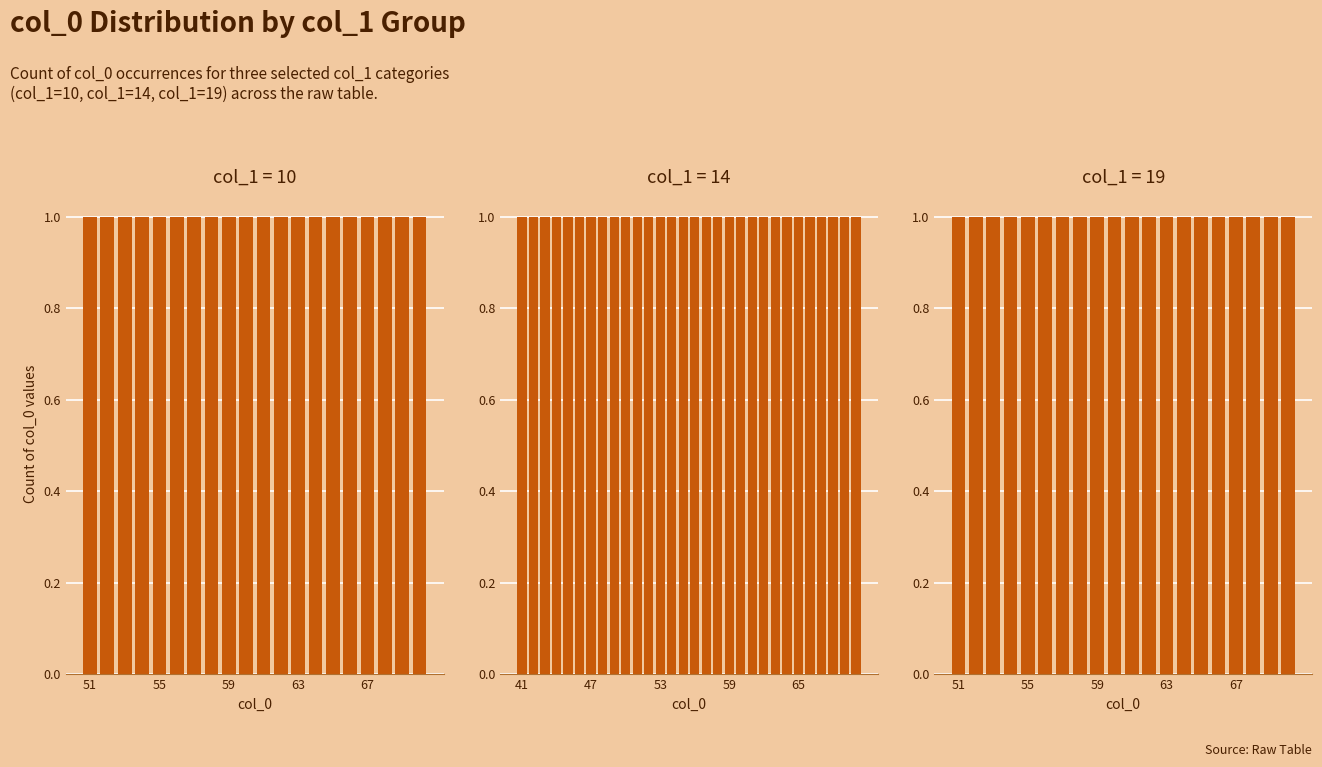

At how many categories does at least one series exceed 45?

20